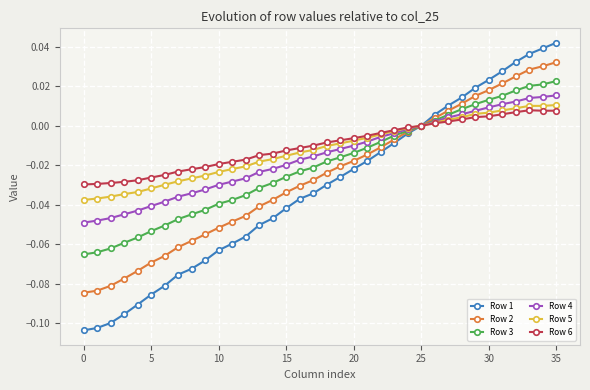

Which series has the widest spread of values?

Row 1